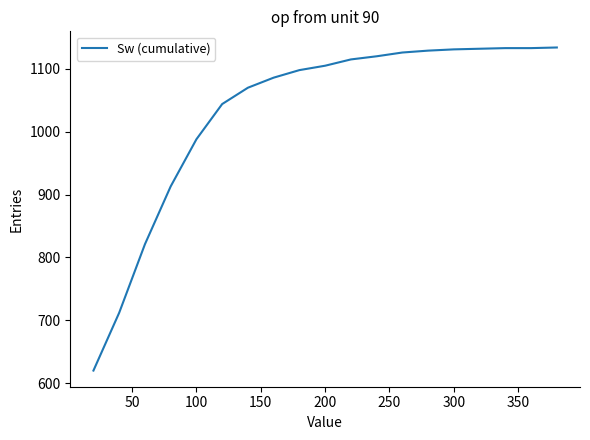

What is the sum of all values?

19610